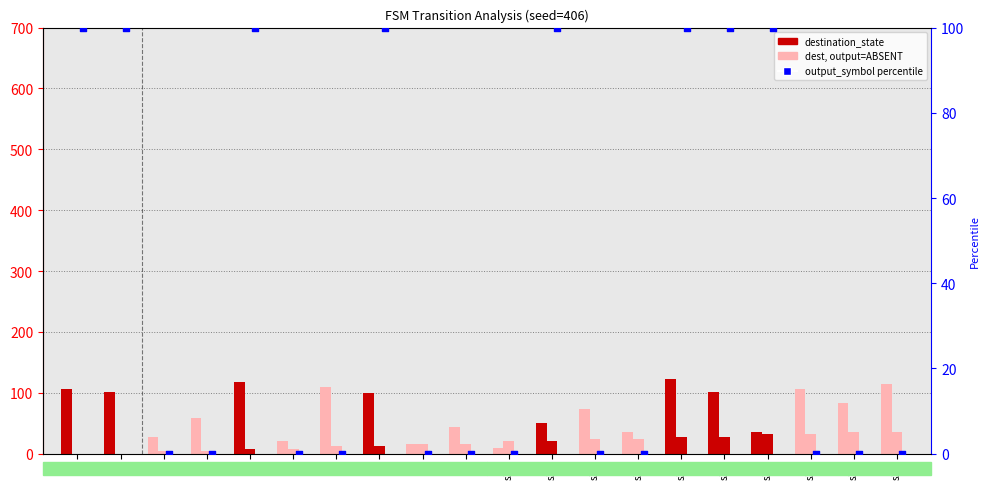

Which series contains the highest Y value?

destination_state